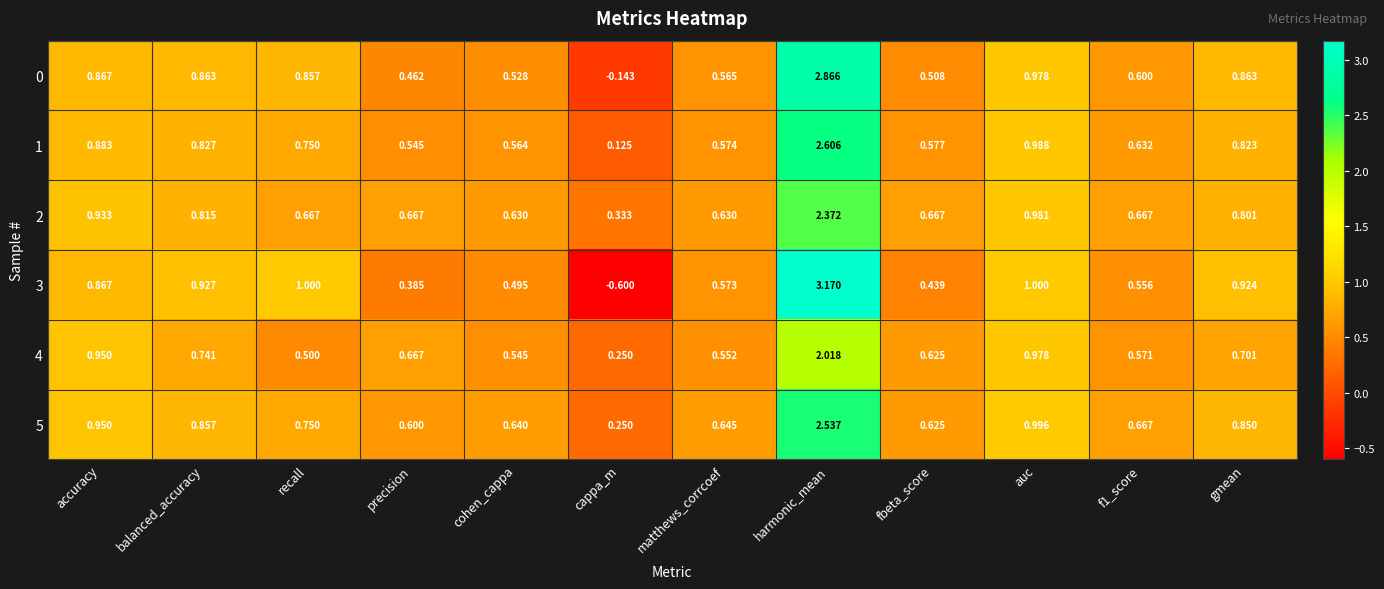

At which category does the chart reach its minimum across all series?

cappa_m